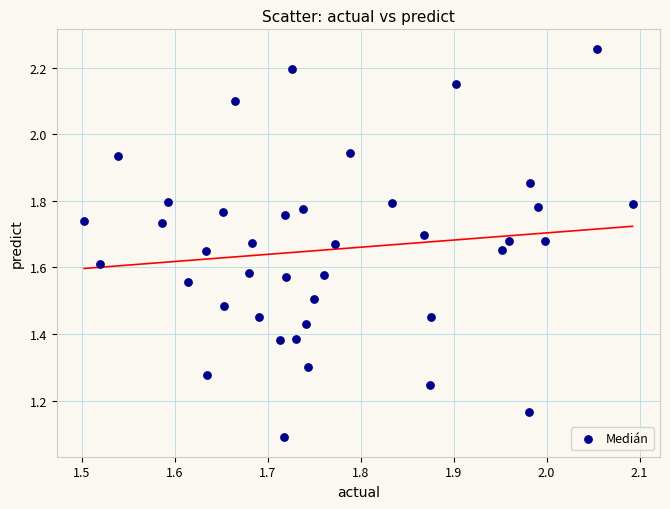

What Y value in the scatter plot is closest to 1?

1.1